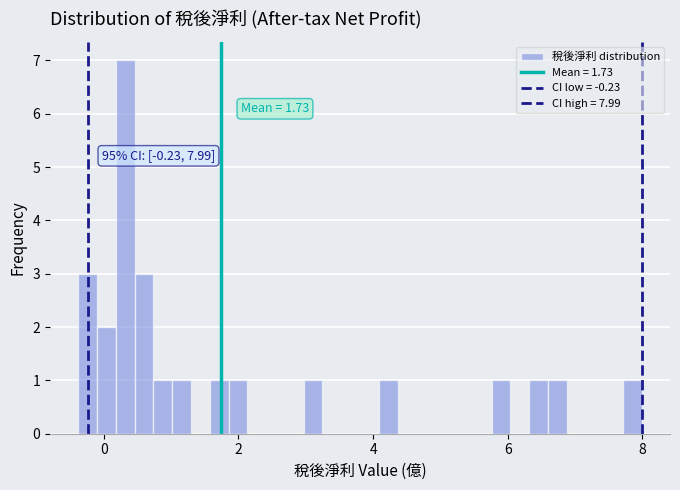

Read against the x-axis, roughly where is the centre of the tallest bar?

0.4